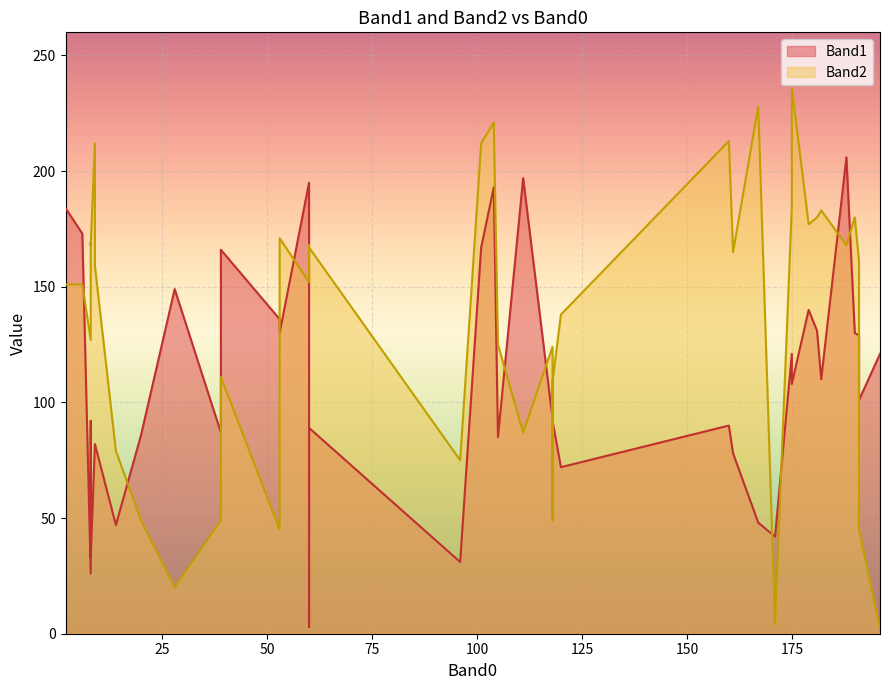

What is the minimum value for Band2?

2